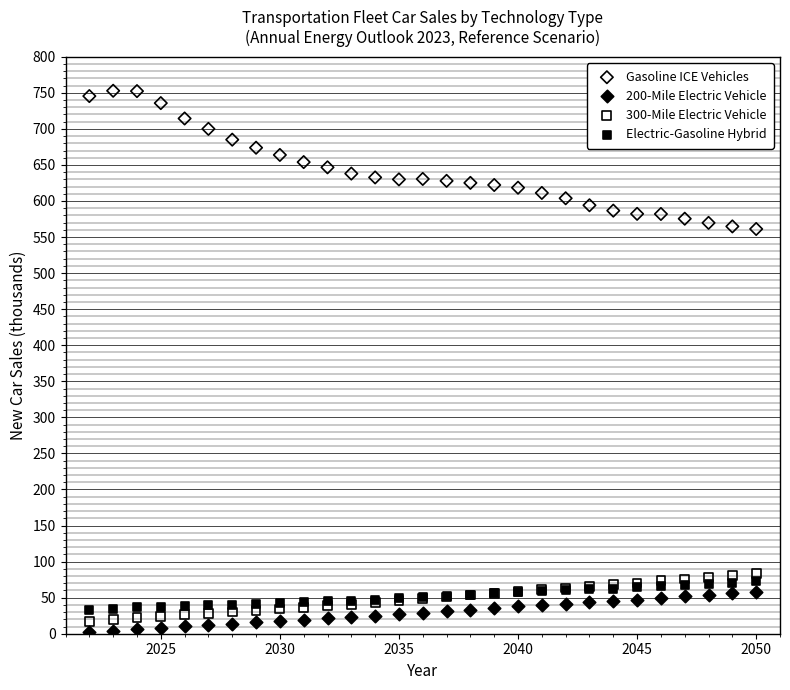

Which series has the largest Y range (max minus min)?

Gasoline ICE Vehicles